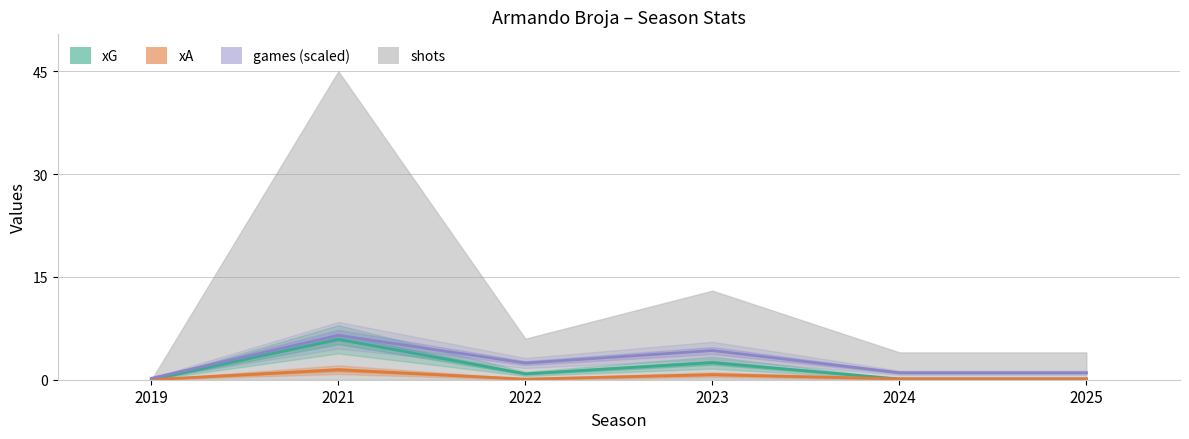

The xG series shows 3.3 at 2019. True or false?

False